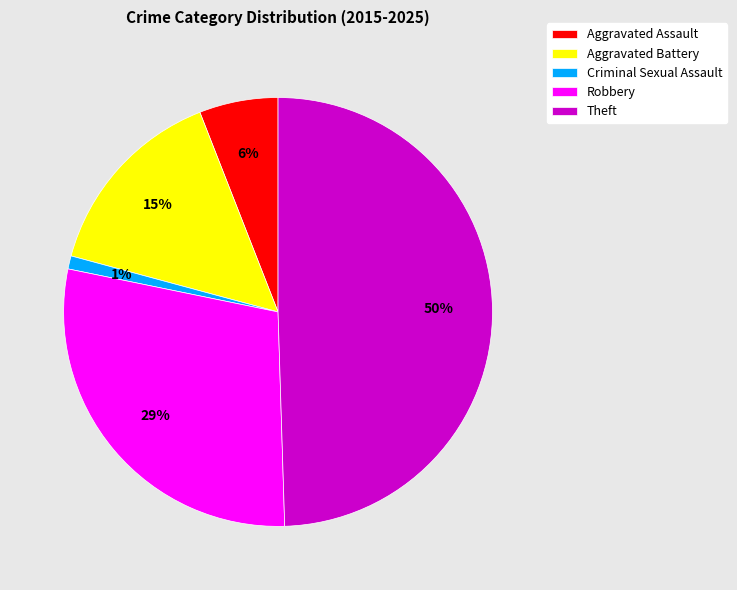

How many slices are in this pie chart?

5